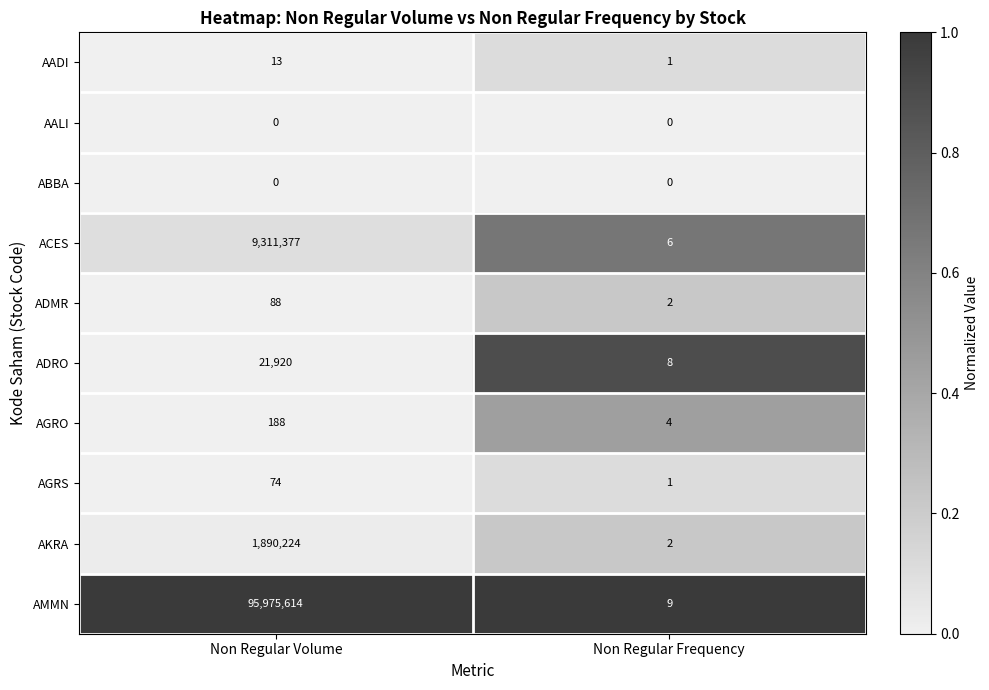

The AGRS series shows 44 at Non Regular Volume. True or false?

False